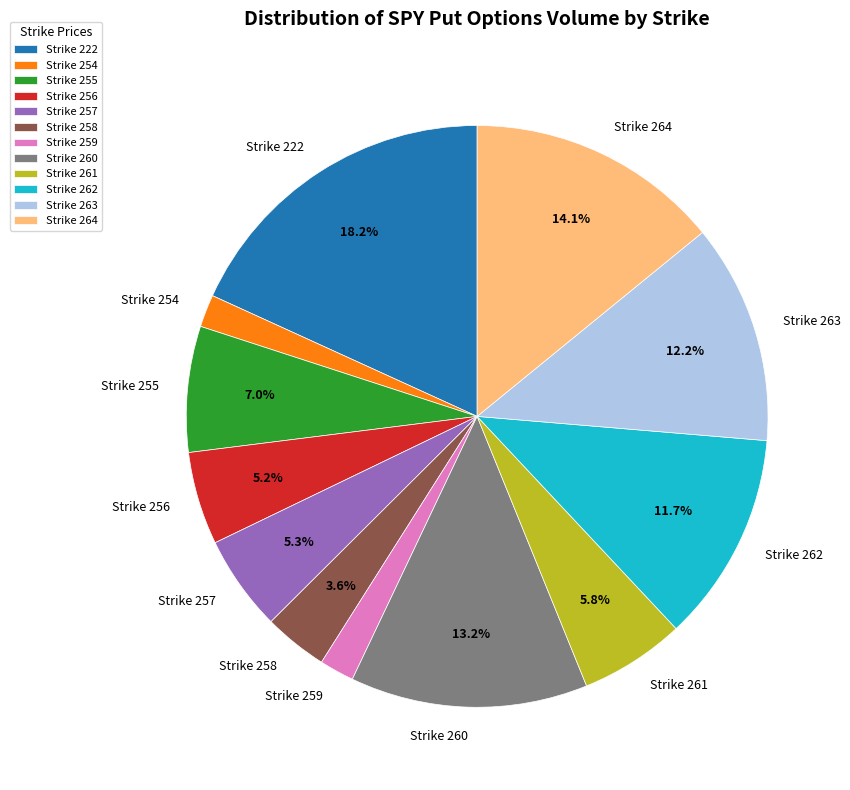

Is there a majority slice in this chart?

No